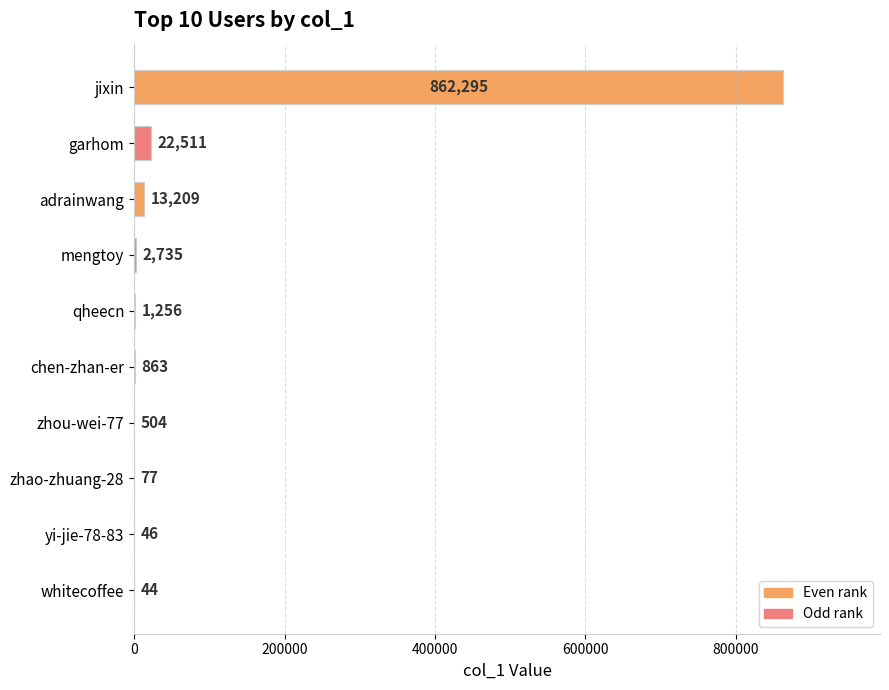

The value at whitecoffee is 44. True or false?

True